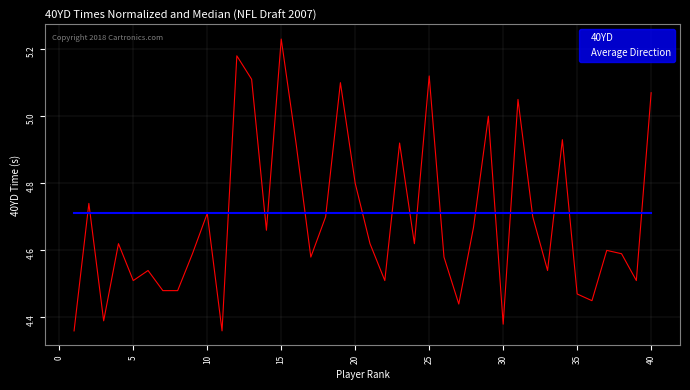

List the series in order of their peak value, highest first.

40YD, Average Direction